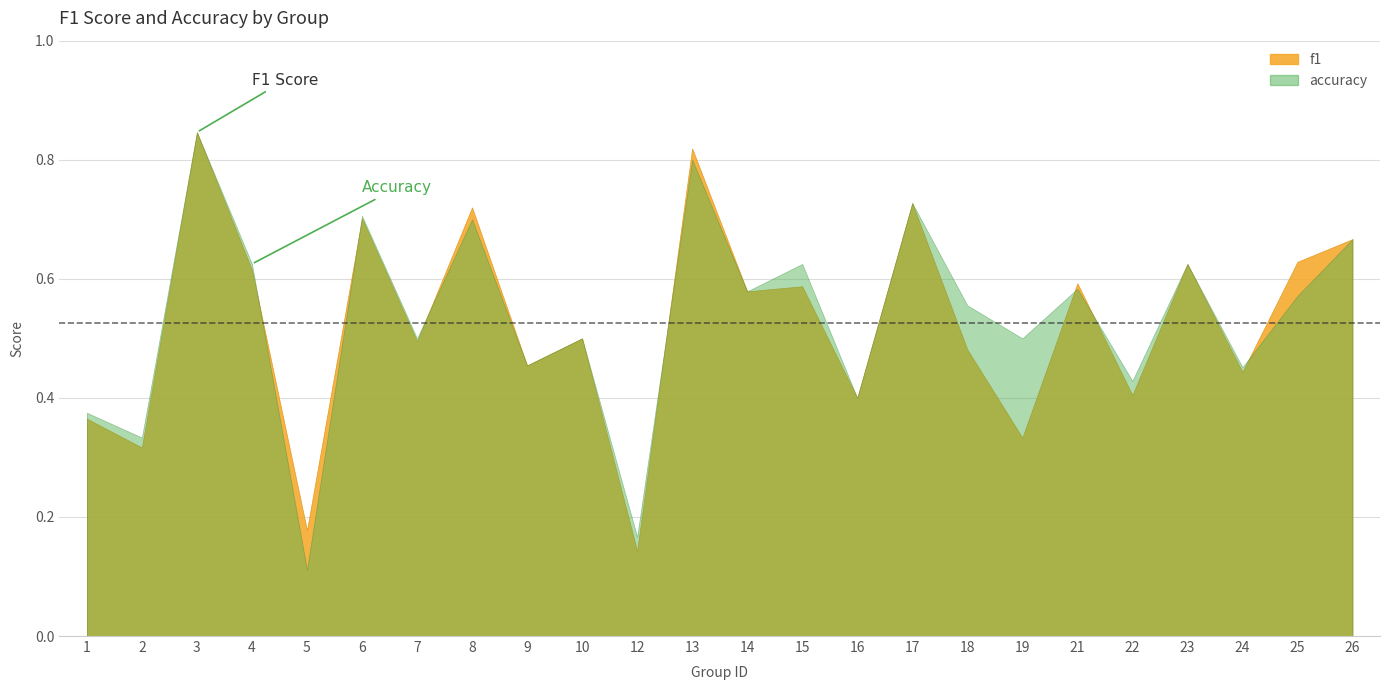

Between 10 and 25, which series saw the biggest shift?

f1